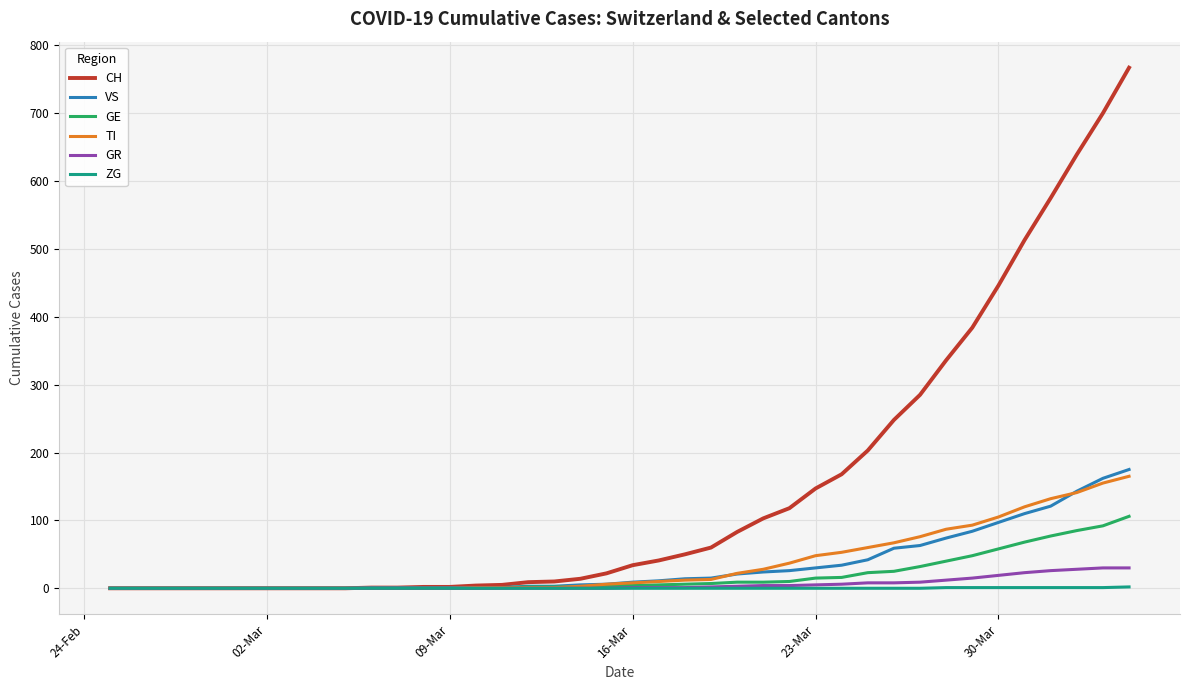

What is the greatest value displayed?

767